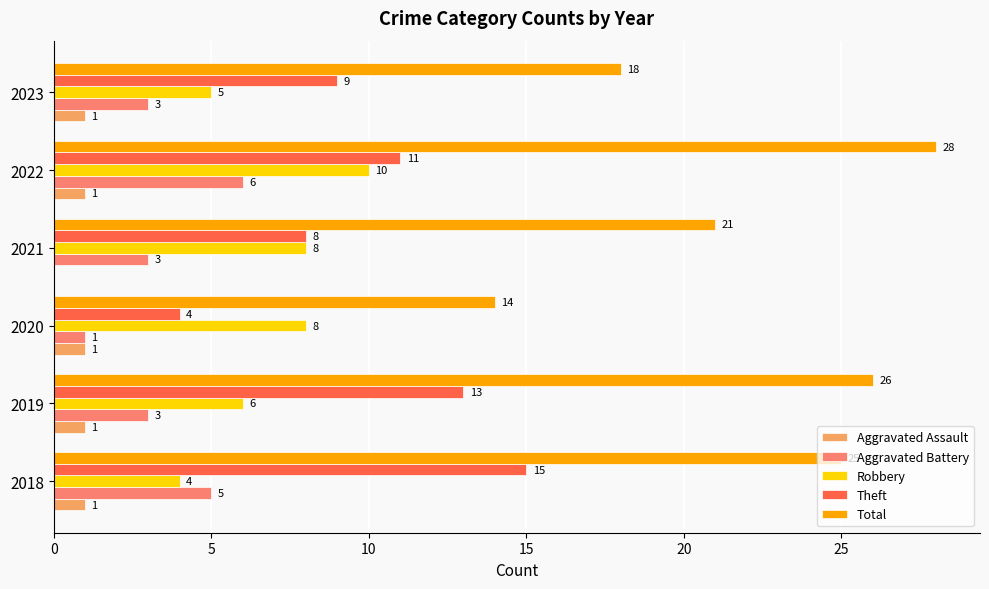

What is the sum of the Robbery values at 2023 and 2022?

15